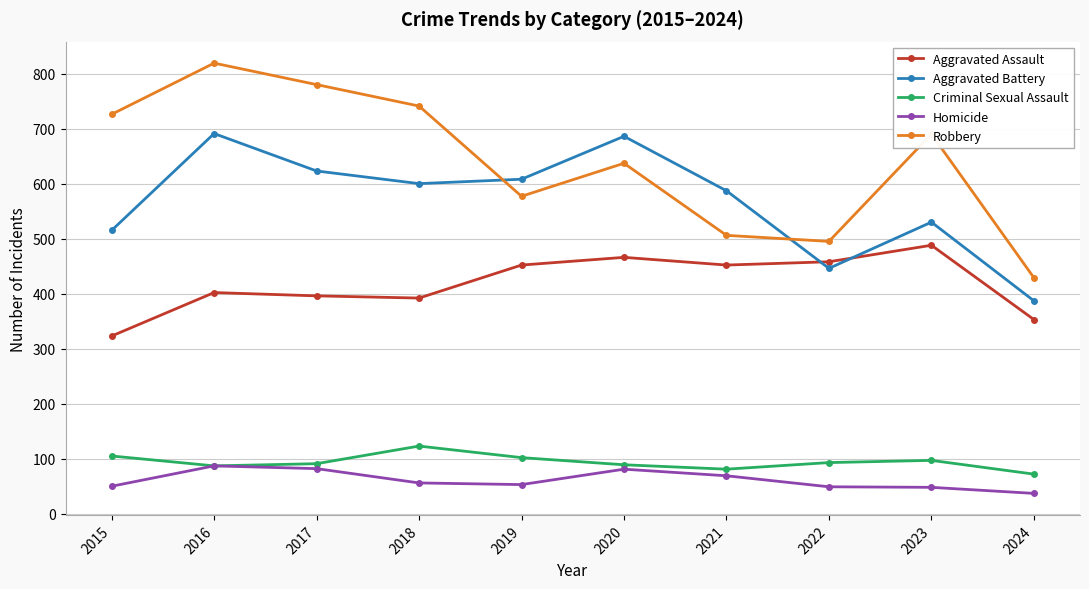

How many series are shown in this chart?

5